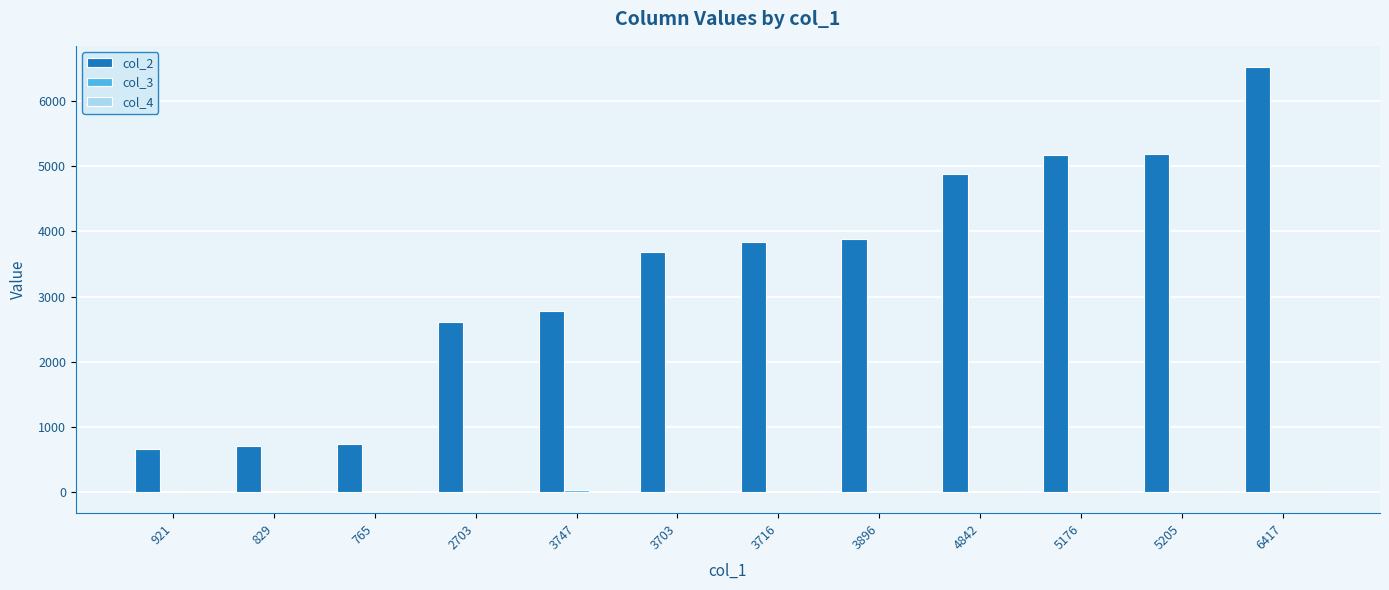

The value of col_2 at 3703 is 3688.0. True or false?

True